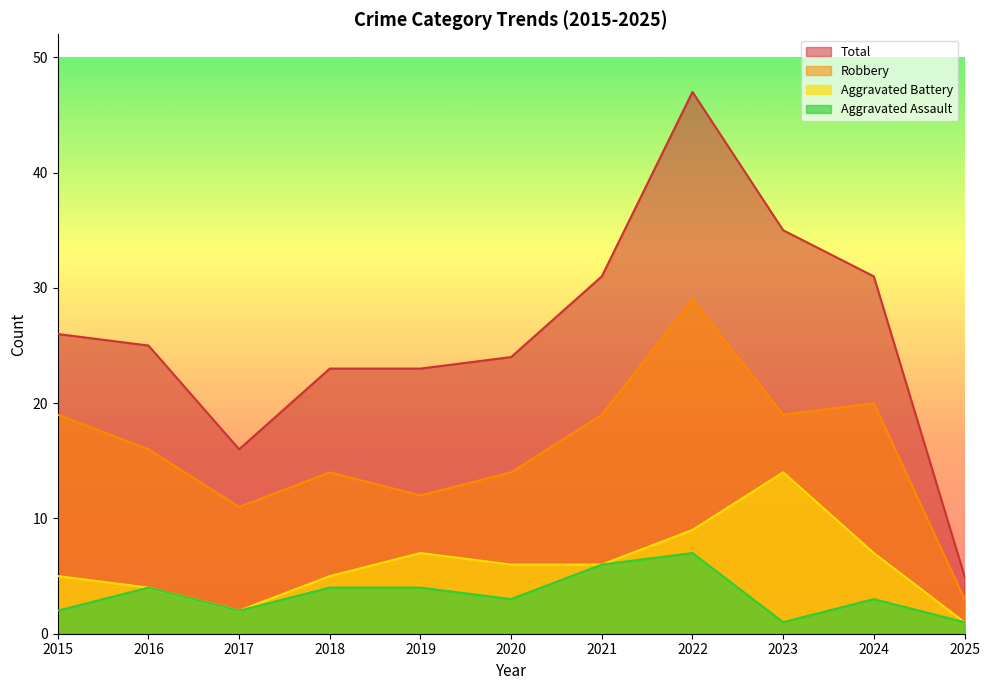

At 2021, list the series in order from largest to smallest.

Total, Robbery, Aggravated Assault, Aggravated Battery